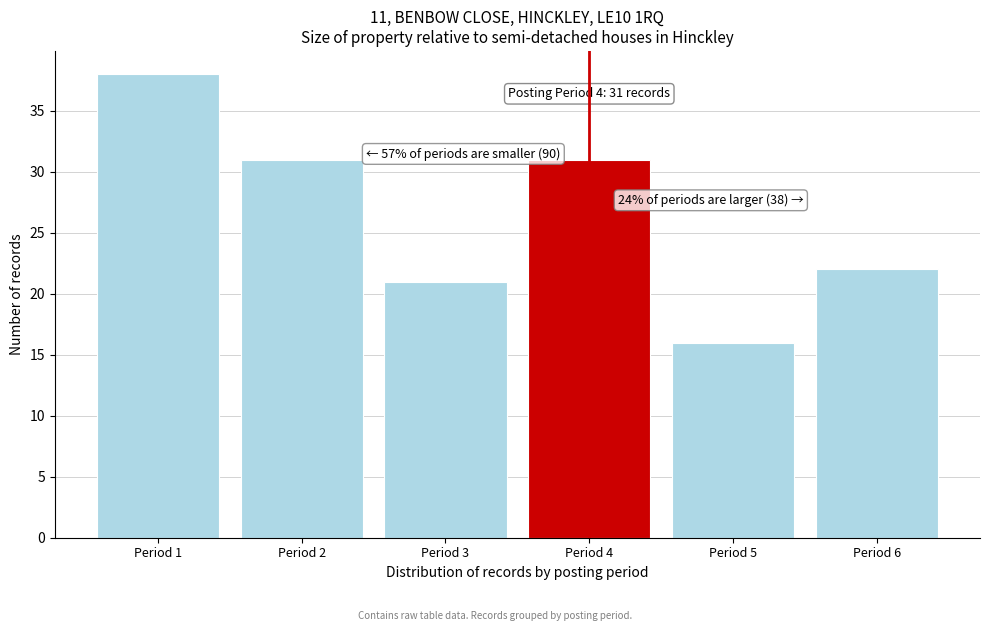

Over which range of the x-axis is the bar tallest?

0.5 to 1.5